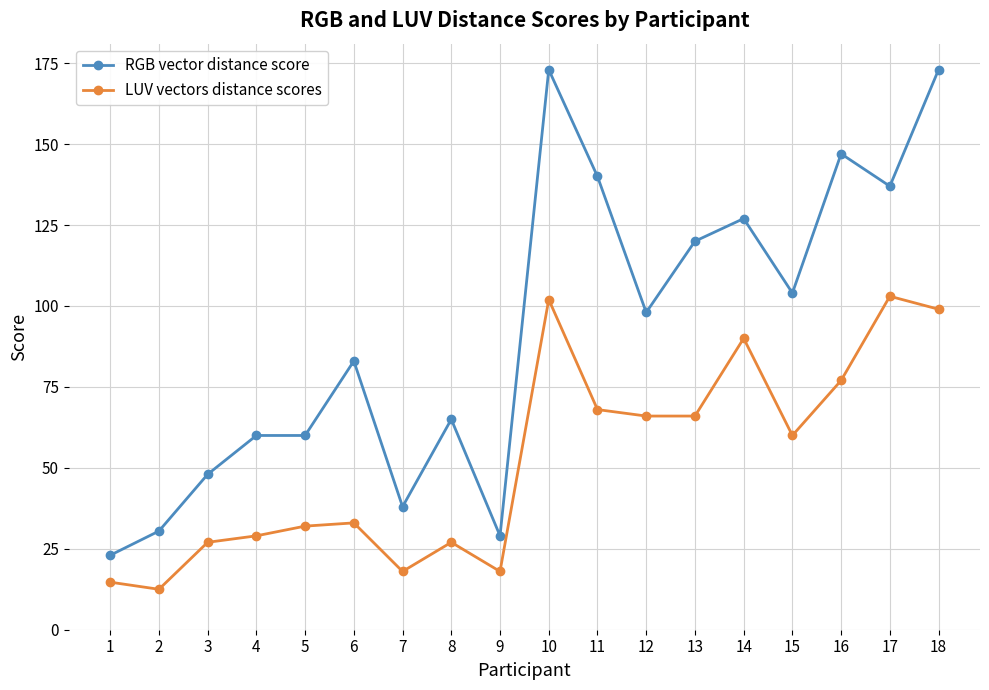

True or false: LUV vectors distance scores and RGB vector distance score cross at least once.

False